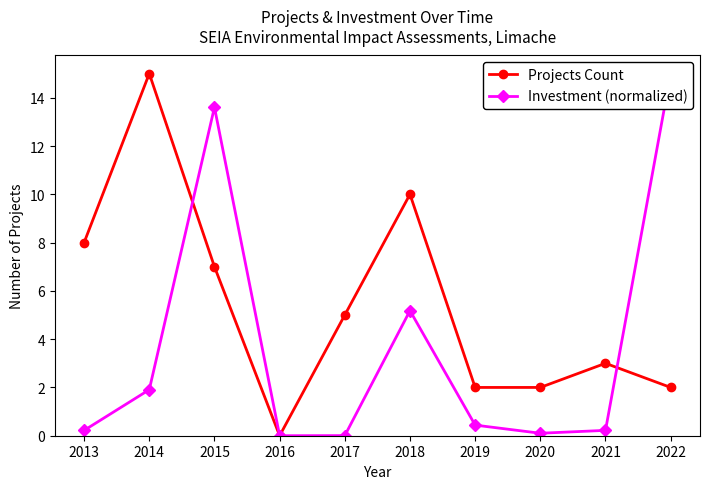

Reading left to right, extract all data points from this chart.

Projects Count: 8.0	15.0	7.0	0.0	5.0	10.0	2.0	2.0	3.0	2.0
Investment (normalized): 0.2	1.9	13.6	0.0	0.0	5.2	0.4	0.1	0.2	15.0